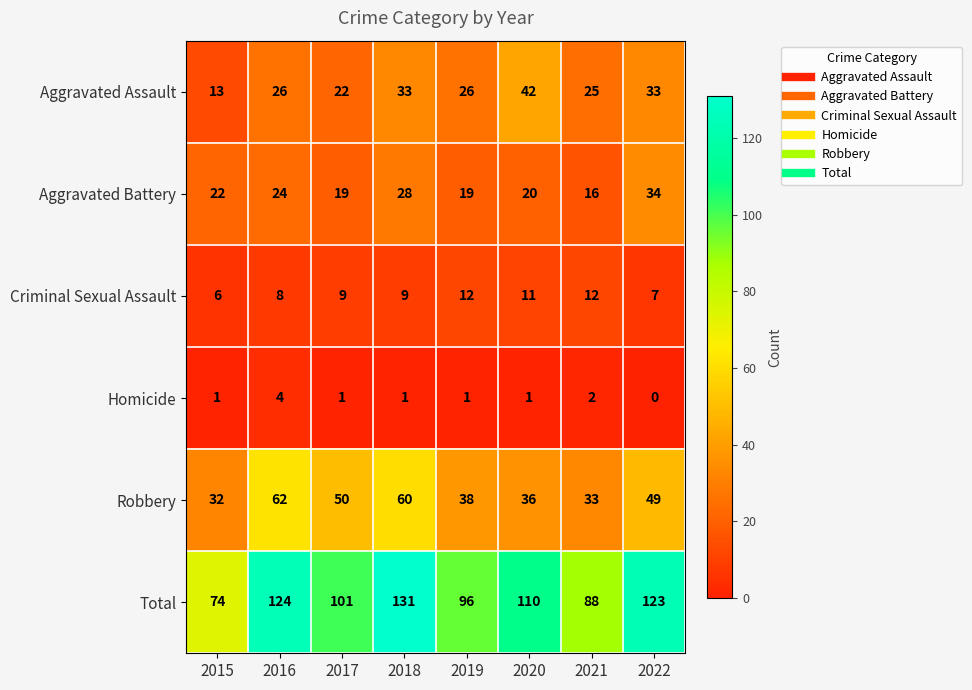

What is the spread (max minus min) of values at 2021?

86